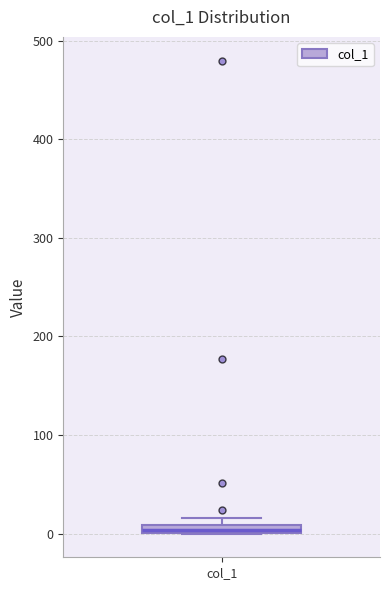

Where is the upper edge of the box for col_1 on the y-axis? The values are not printed on the chart, so give them approximately, as read against the axis.

10